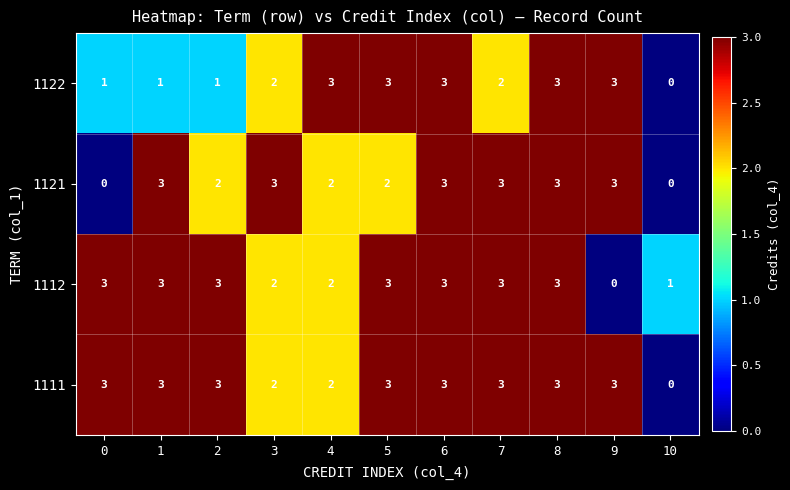

Between 4 and 10, which series saw the biggest shift?

1122